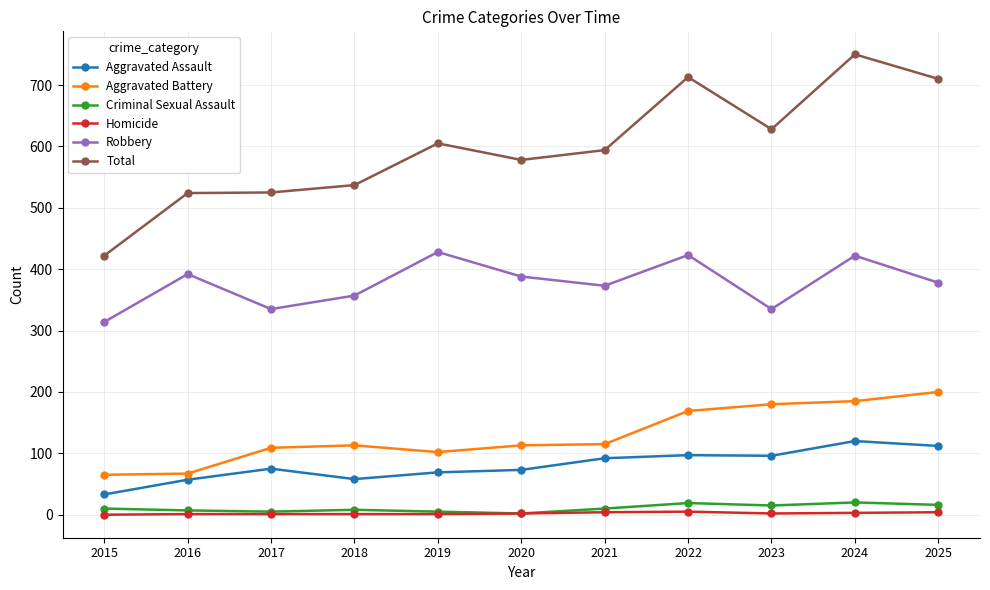

Which category has the lowest value in the Aggravated Assault series?

2015